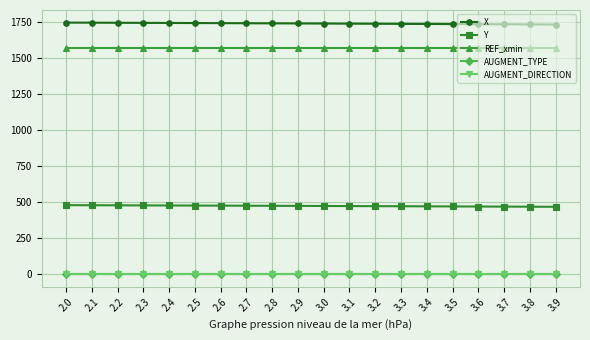

What is the lowest value of the REF_xmin series?

1569.7